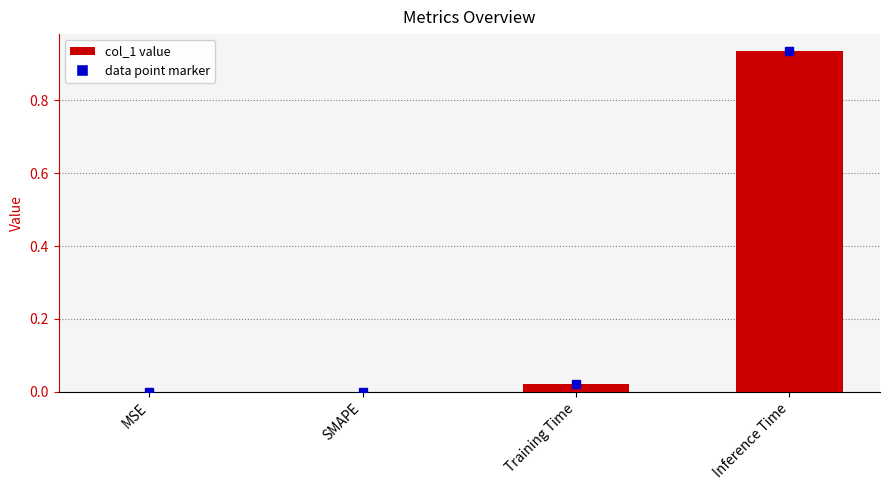

Between SMAPE and Training Time, which is larger?

Training Time